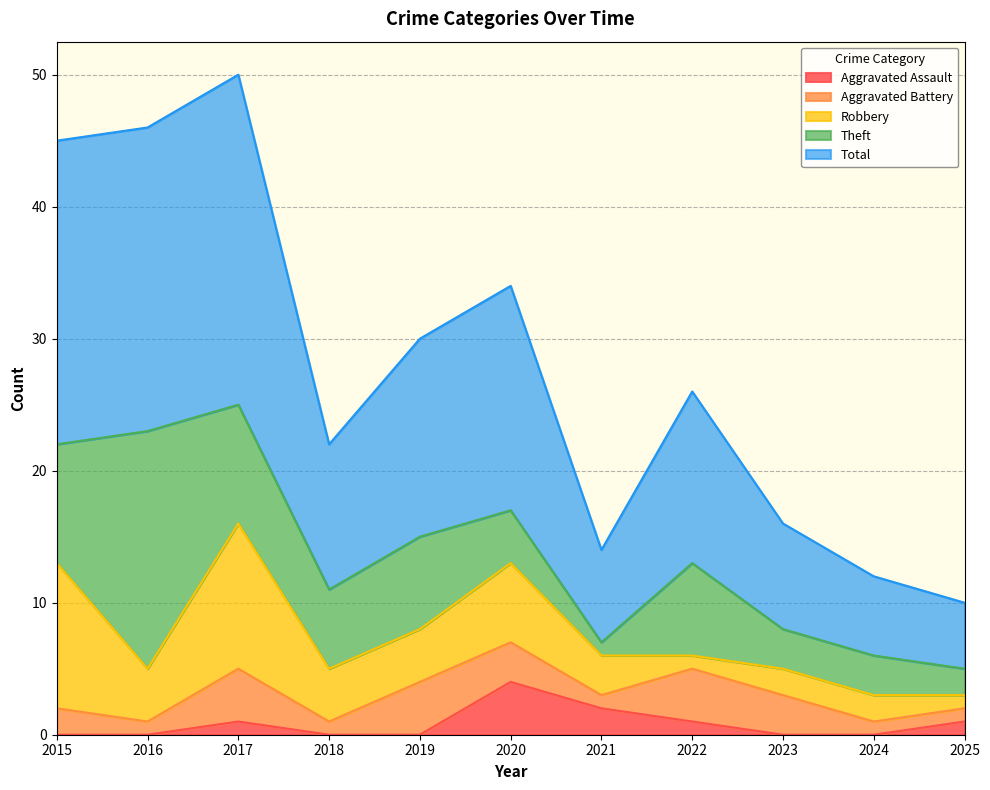

Which series has the largest range (max minus min)?

Total